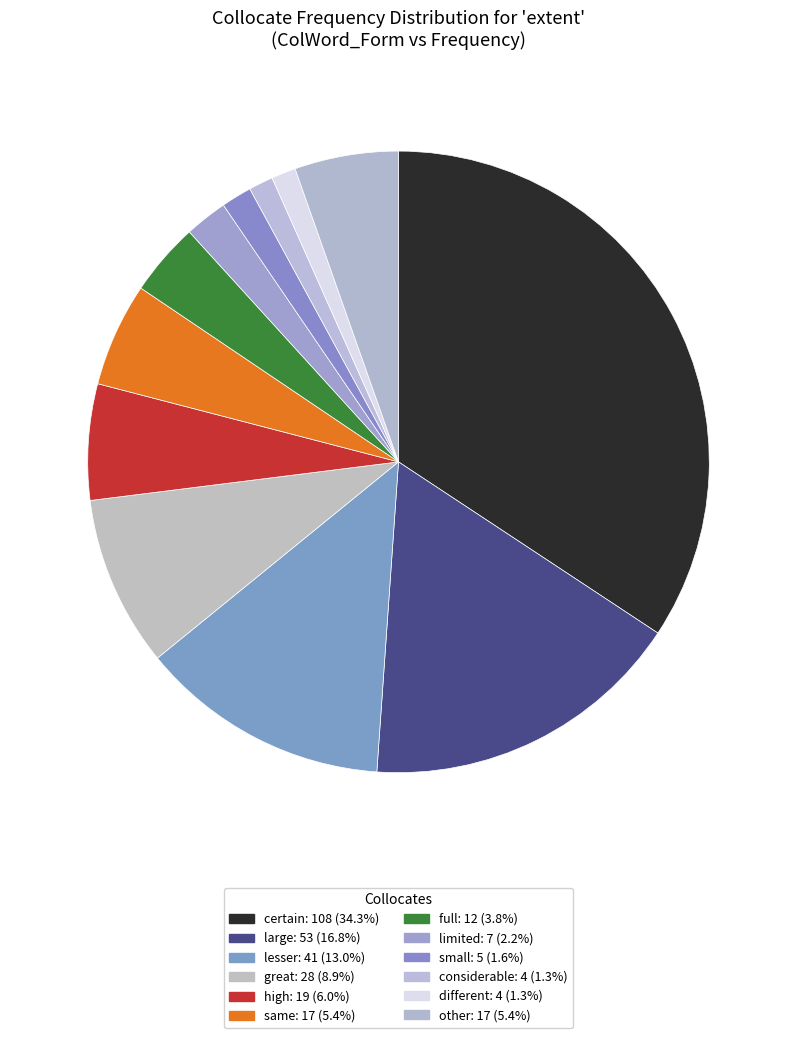

Which slice is the smallest?

considerable